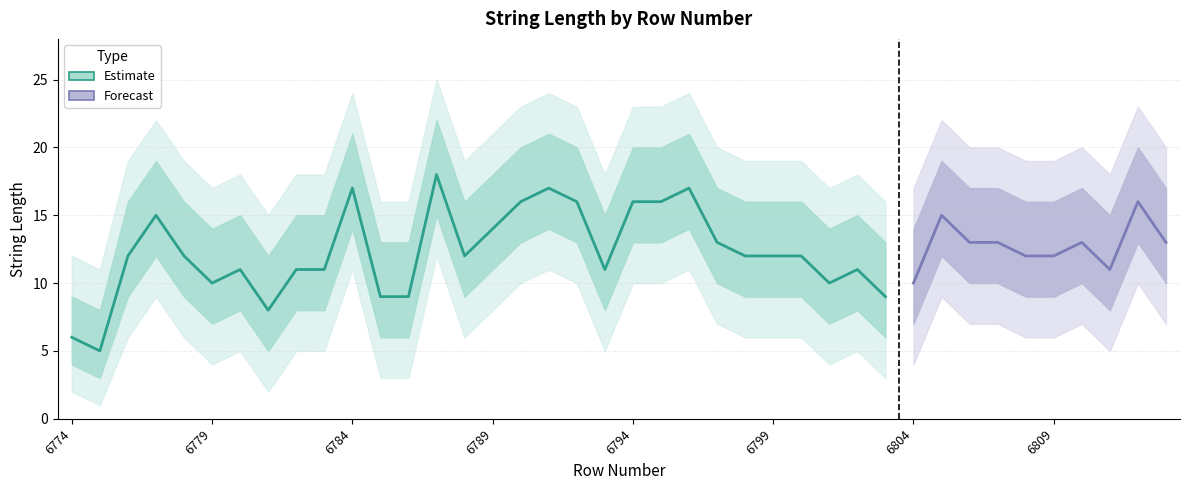

What is the lowest value of the lower_wide series?

1